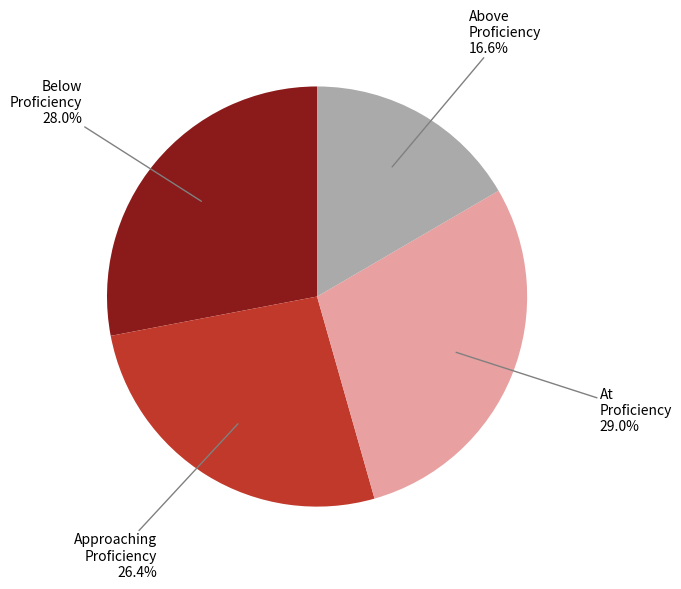

Which slice is the smallest?

Above Proficiency